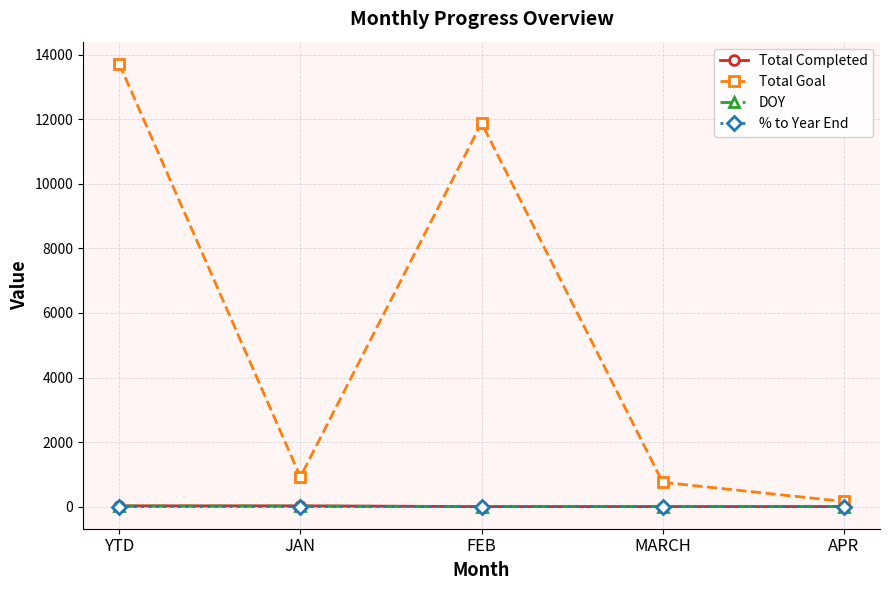

What is the label of the 5th point from the left?

APR